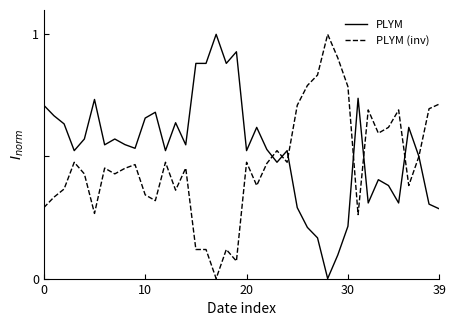

Rank the series by their average value, from lowest to highest.

PLYM (inv), PLYM